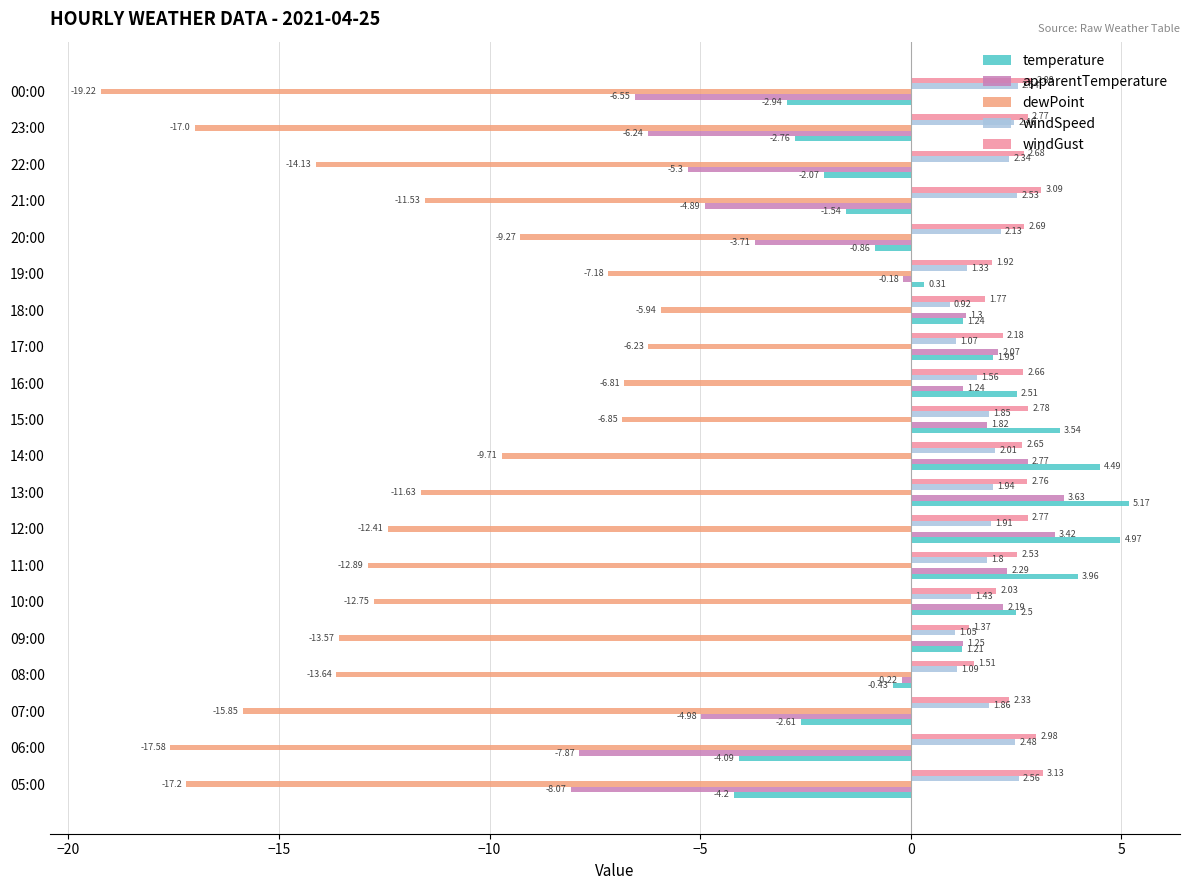

Which series has the largest range (max minus min)?

dewPoint